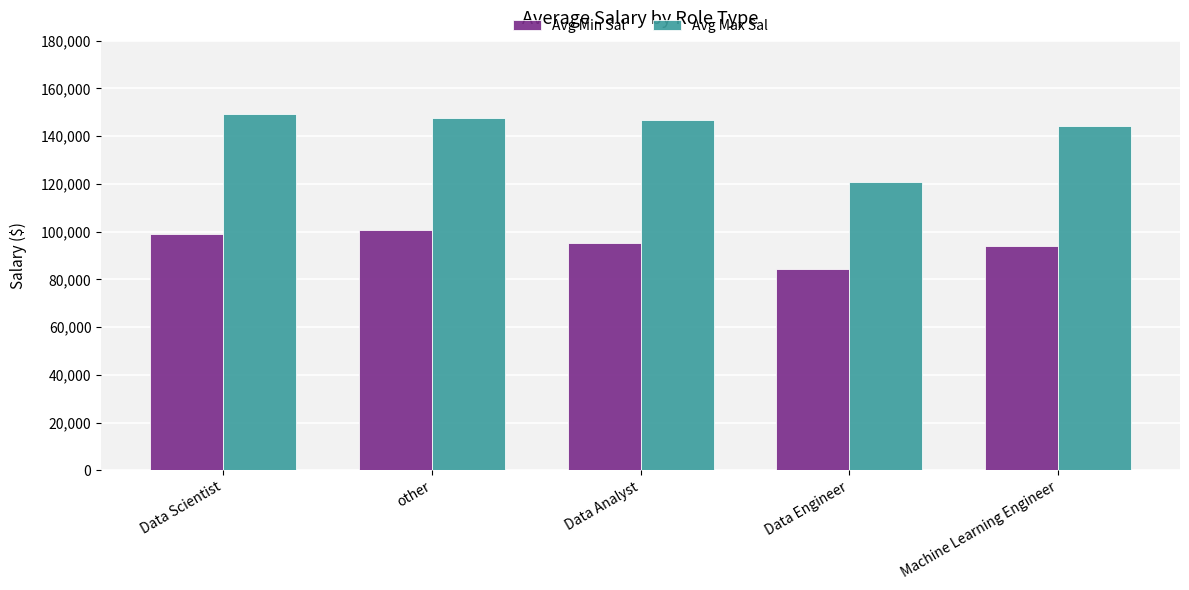

What value does the Avg Min Sal series have at Machine Learning Engineer?

93857.1